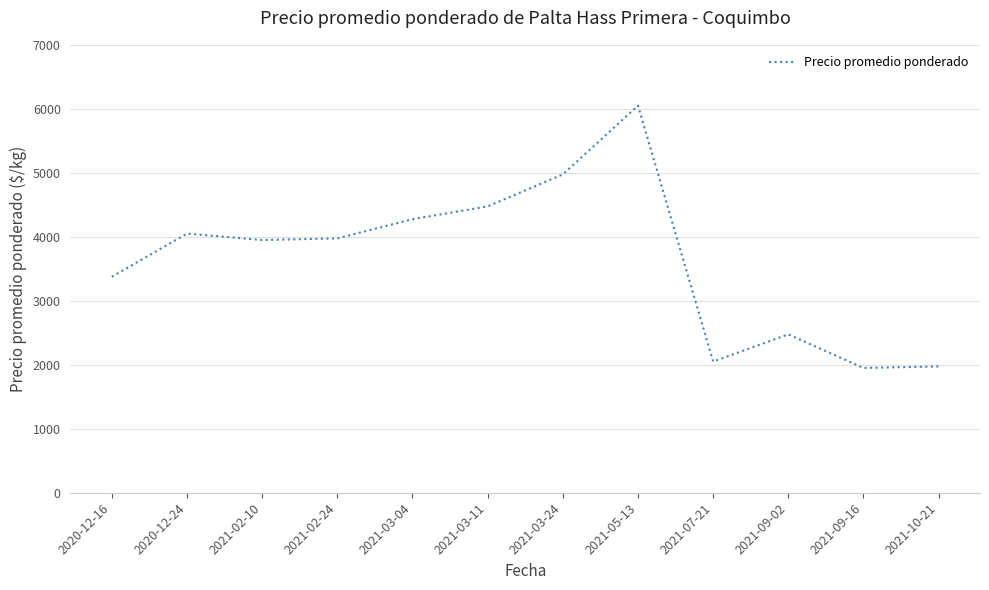

How many categories are shown in the chart?

12